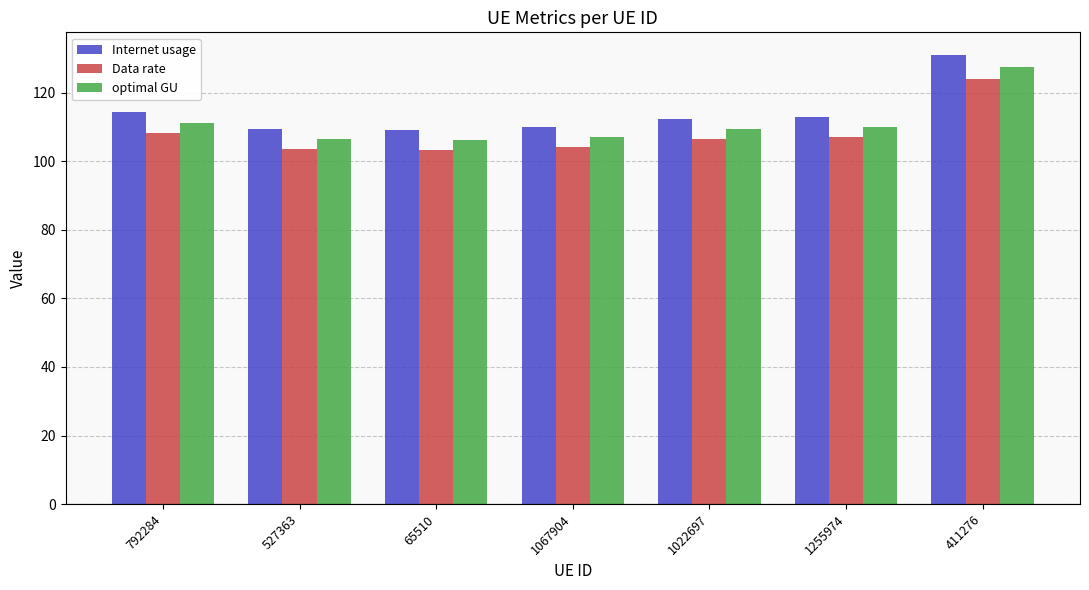

Is the value of Internet usage at 792284 greater than the value of Data rate at 1067904?

Yes